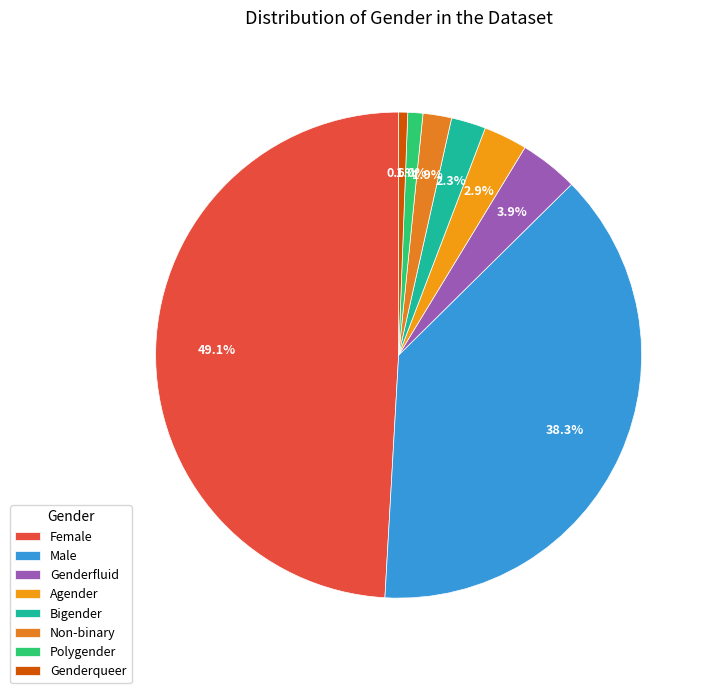

Does any single category account for the majority?

No